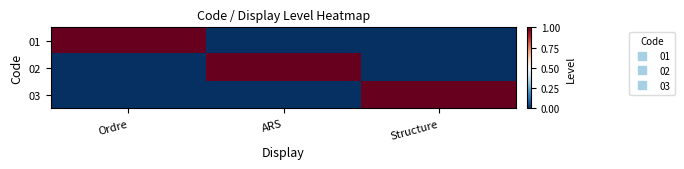

Which category has the lowest value across all series?

ARS